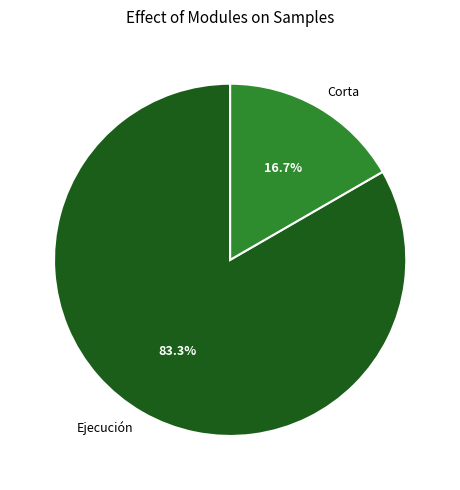

Is there any slice that represents more than half of the pie?

Yes